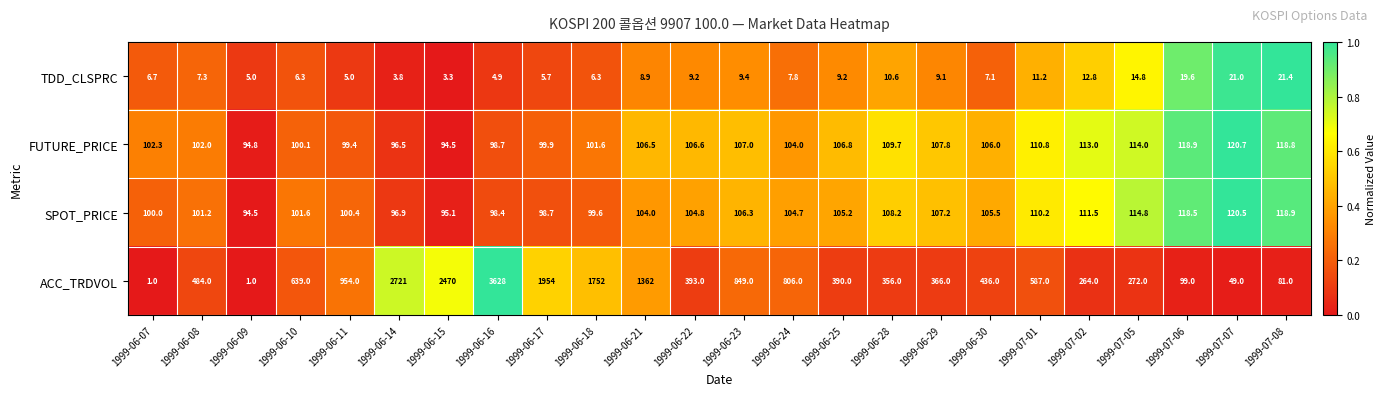

What is the smallest value displayed?

1.0